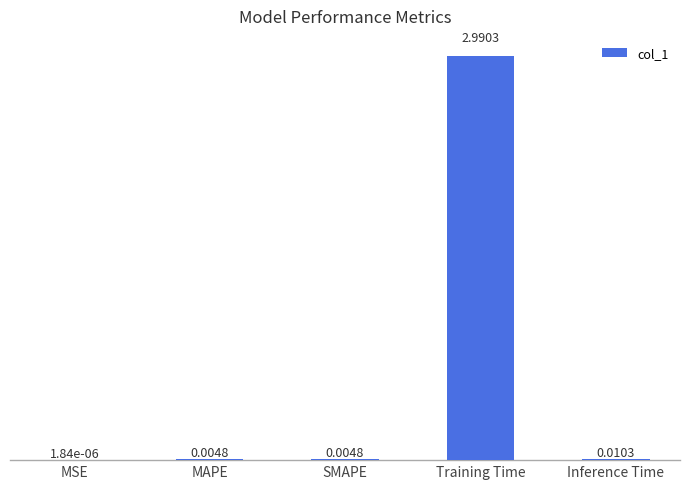

At which label is the value closest to 1?

Inference Time